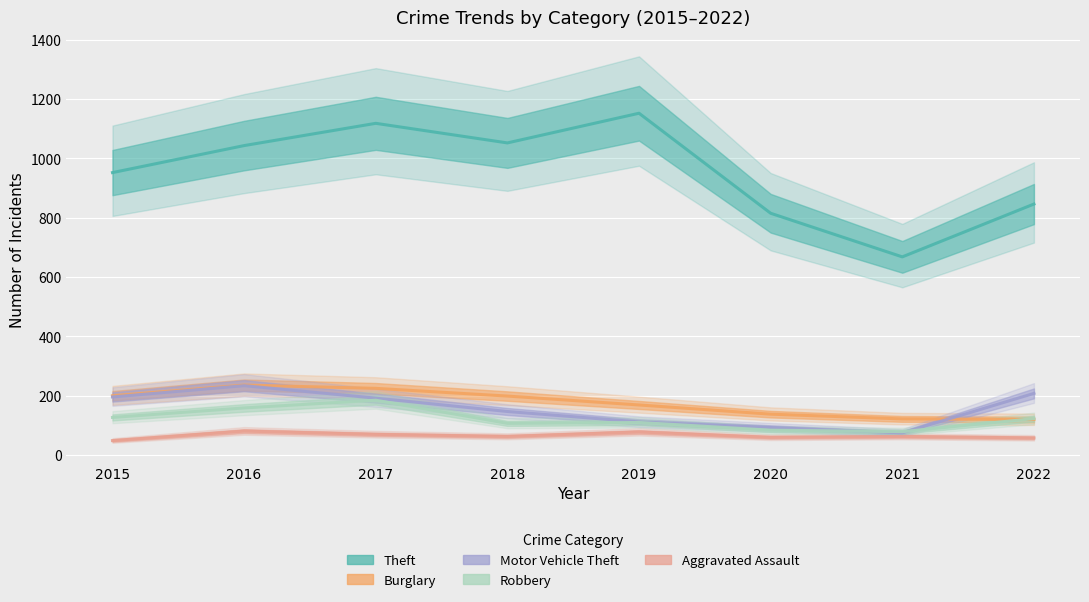

Is this an area chart (filled region under the line)?

No